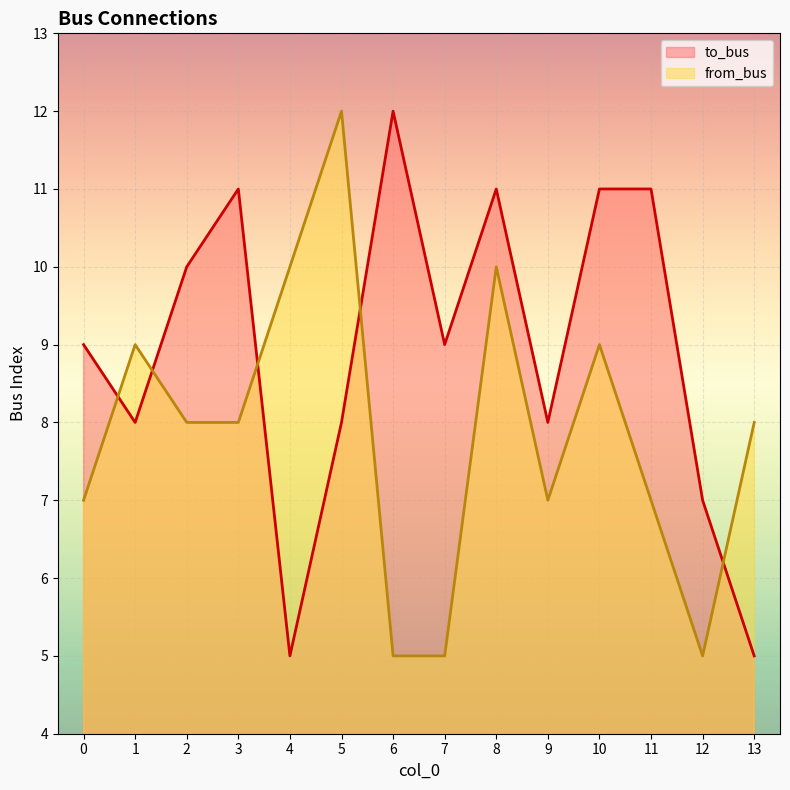

Rank the series by their maximum value, from highest to lowest.

to_bus, from_bus